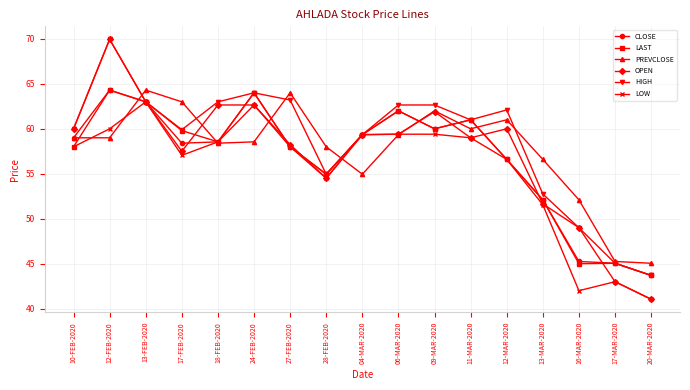

True or false: LAST has a value of 63.0 at 13-FEB-2020.

True